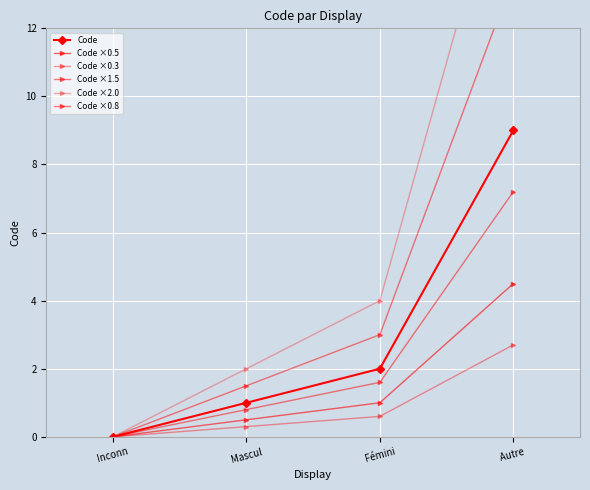

Reading right to left, transcribe all the data shown in this chart.

Code: 9.0	2.0	1.0	0.0
Code ×0.5: 4.5	1.0	0.5	0.0
Code ×0.3: 2.7	0.6	0.3	0.0
Code ×1.5: 13.5	3.0	1.5	0.0
Code ×2.0: 18.0	4.0	2.0	0.0
Code ×0.8: 7.2	1.6	0.8	0.0